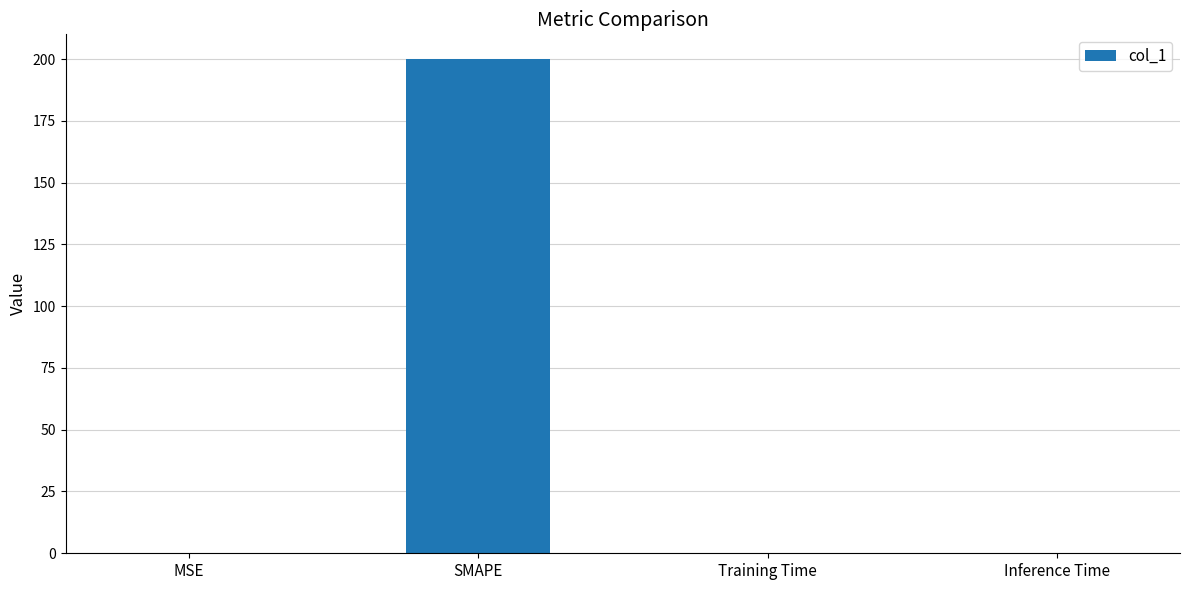

The value at Training Time is 0.0. True or false?

True